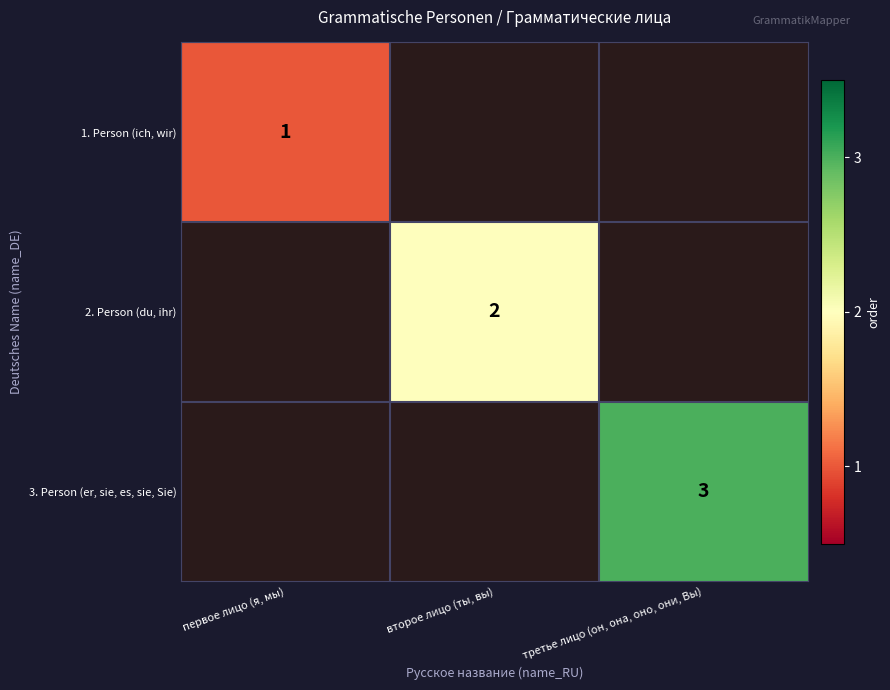

The value of 1. Person (ich, wir) at первое лицо (я, мы) is 1. True or false?

True